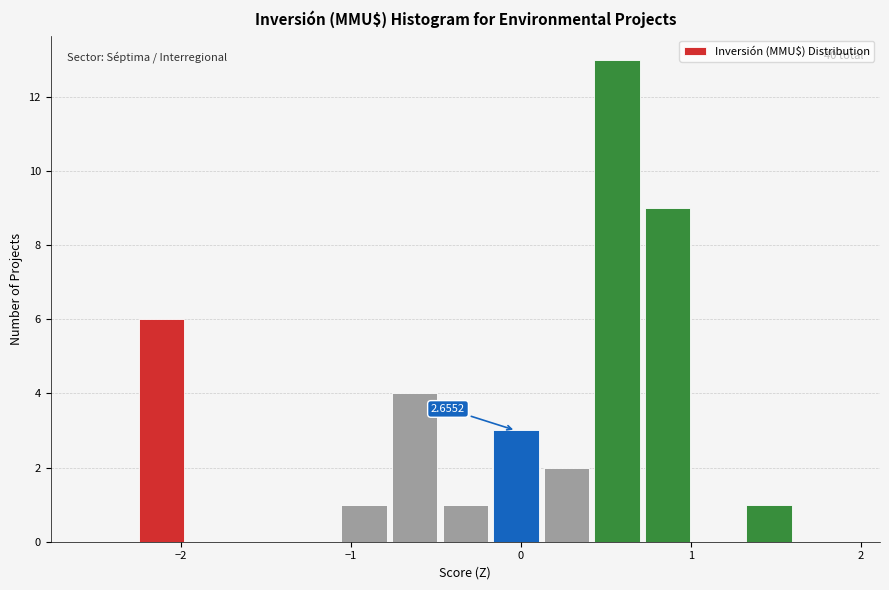

Read against the x-axis, roughly where is the centre of the tallest bar?

0.6